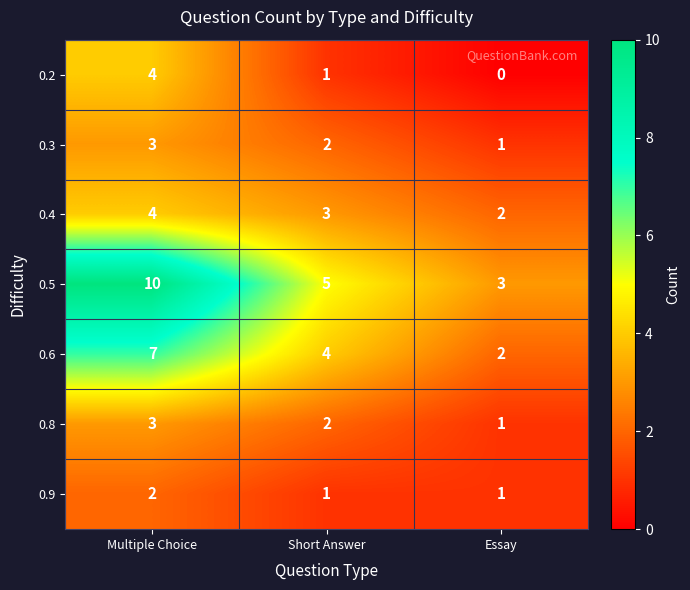

What is the sum of all 0.6 values?

13